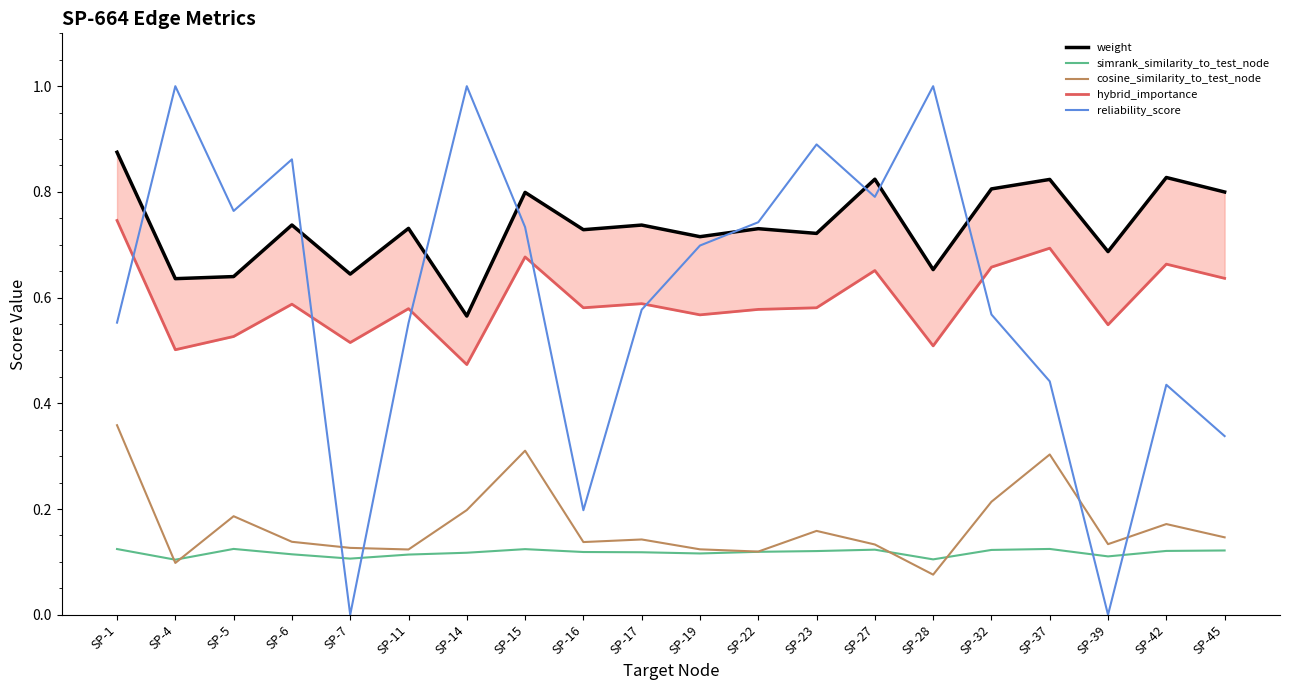

Rank the categories by reliability_score value from lowest to highest.

SP-7, SP-39, SP-16, SP-45, SP-42, SP-37, SP-11, SP-1, SP-32, SP-17, SP-19, SP-15, SP-22, SP-5, SP-27, SP-6, SP-23, SP-4, SP-14, SP-28